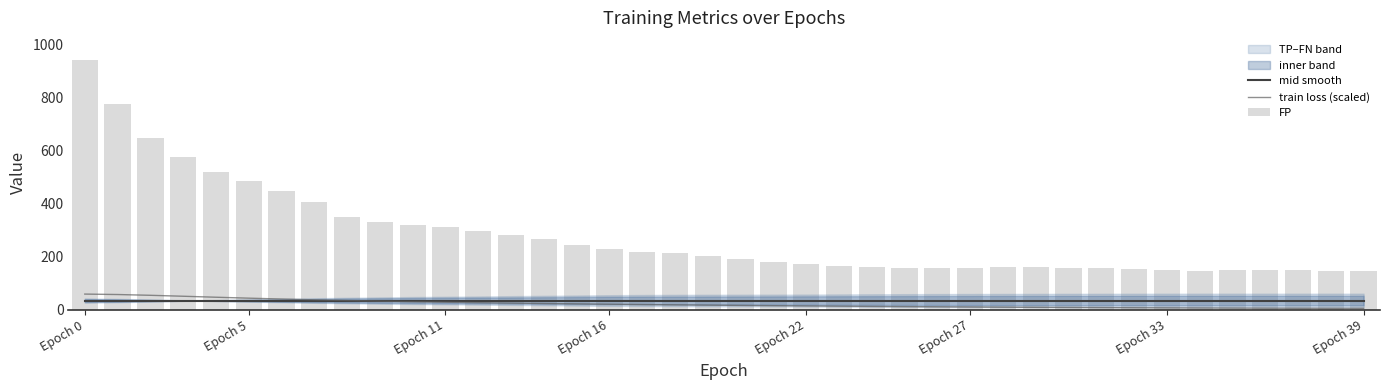

Are the bars horizontal?

No